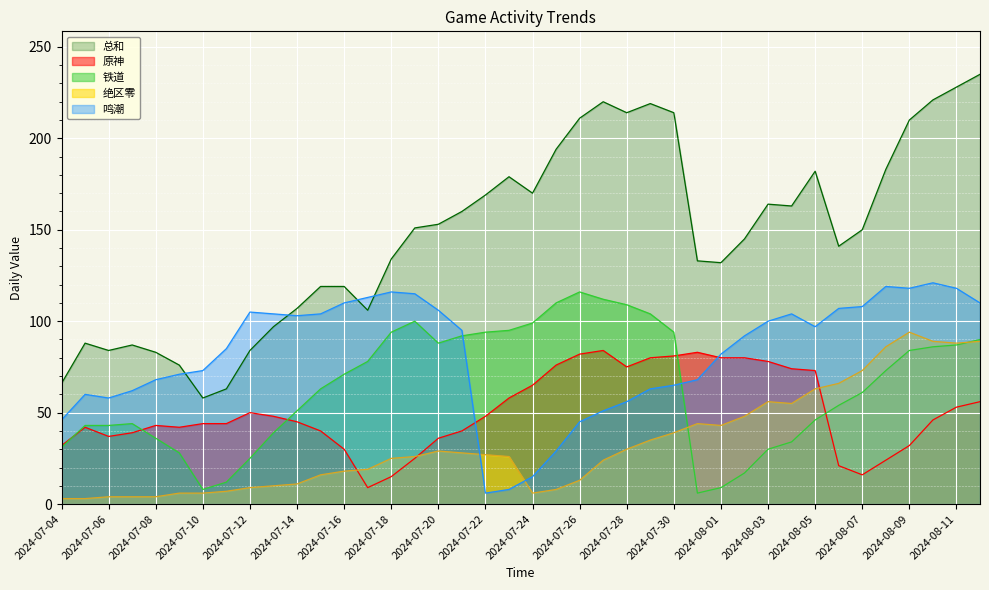

How many interior local peaks does the 鸣潮 series have?

6